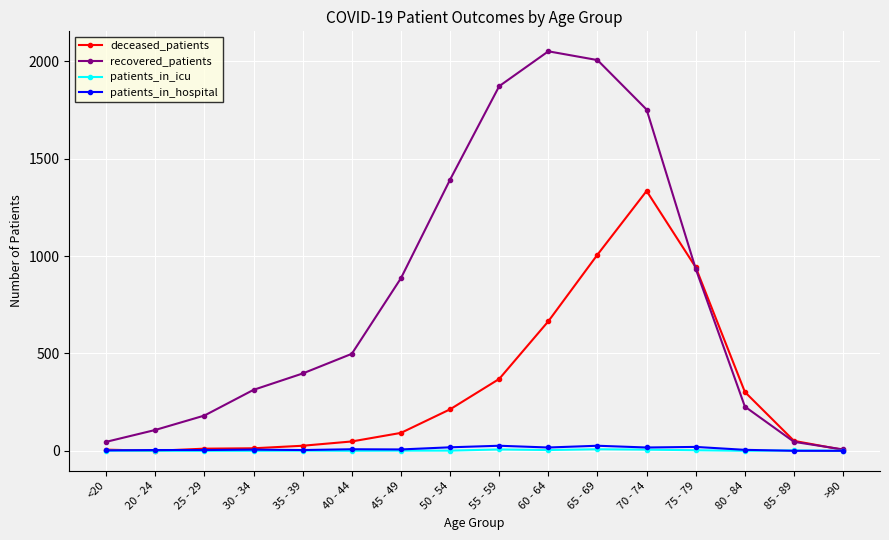

Is this an area chart (filled region under the line)?

No